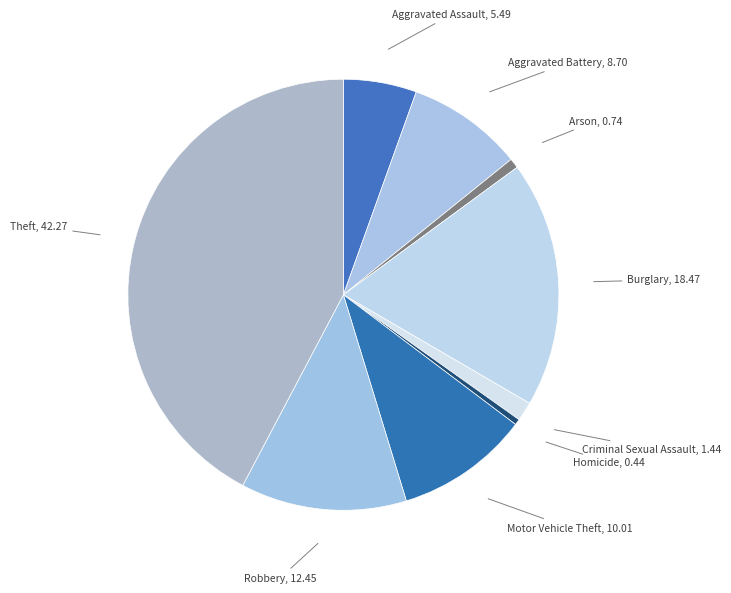

How many segments does this pie chart have?

9